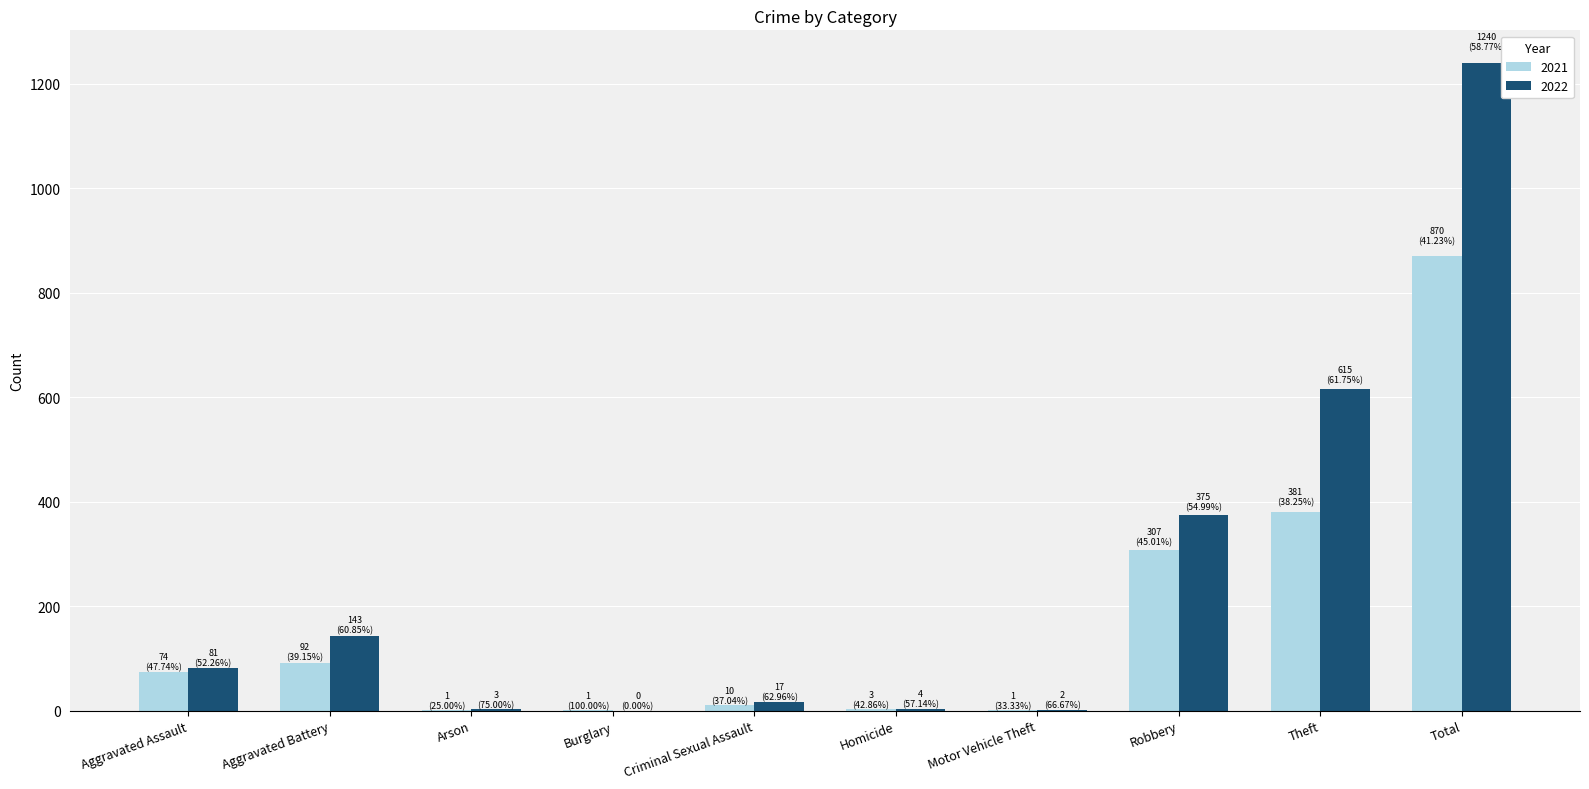

What is the greatest value displayed?

1240